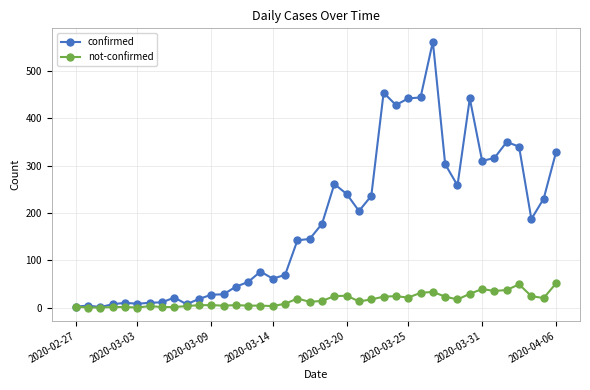

Which series has the widest spread of values?

confirmed